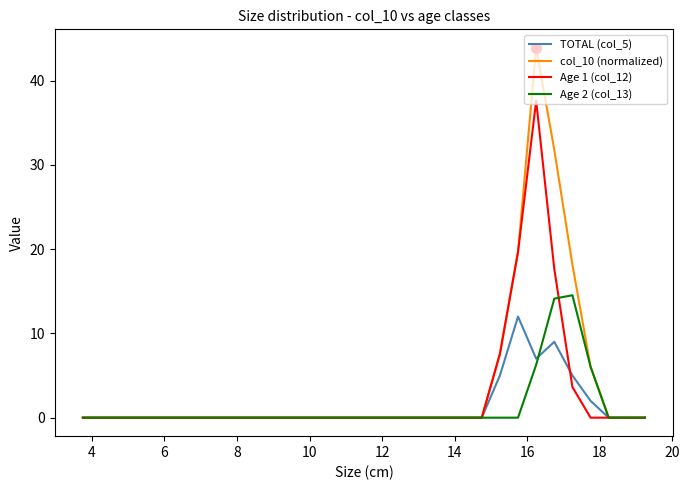

Reading left to right, transcribe all the data shown in this chart.

TOTAL (col_5): 0.0	0.0	0.0	0.0	0.0	0.0	0.0	0.0	0.0	0.0	0.0	0.0	0.0	0.0	0.0	0.0	0.0	0.0	0.0	0.0	0.0	0.0	0.0	5.0	12.0	7.0	9.0	5.0	2.0	0.0	0.0	0.0
col_10 (normalized): 0.0	0.0	0.0	0.0	0.0	0.0	0.0	0.0	0.0	0.0	0.0	0.0	0.0	0.0	0.0	0.0	0.0	0.0	0.0	0.0	0.0	0.0	0.0	7.6	19.7	43.9	31.8	18.2	6.1	0.0	0.0	0.0
Age 1 (col_12): 0.0	0.0	0.0	0.0	0.0	0.0	0.0	0.0	0.0	0.0	0.0	0.0	0.0	0.0	0.0	0.0	0.0	0.0	0.0	0.0	0.0	0.0	0.0	7.6	19.7	37.6	17.7	3.6	0.0	0.0	0.0	0.0
Age 2 (col_13): 0.0	0.0	0.0	0.0	0.0	0.0	0.0	0.0	0.0	0.0	0.0	0.0	0.0	0.0	0.0	0.0	0.0	0.0	0.0	0.0	0.0	0.0	0.0	0.0	0.0	6.3	14.1	14.5	6.1	0.0	0.0	0.0